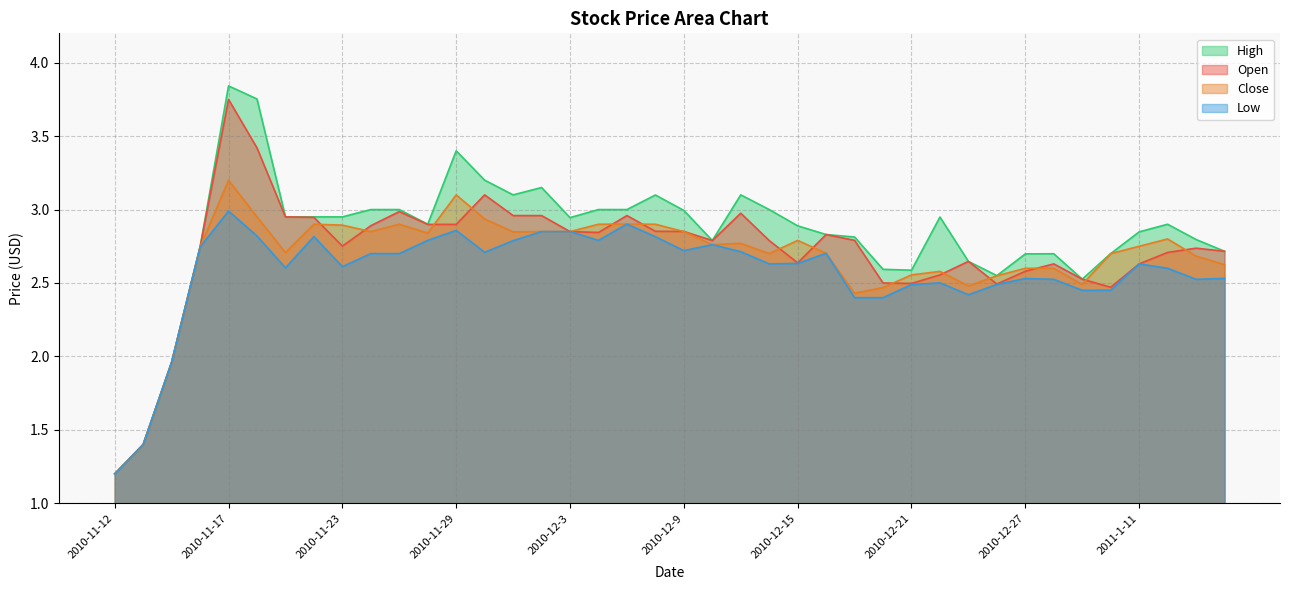

What is the approximate value of Close at 2010-12-2?

2.9